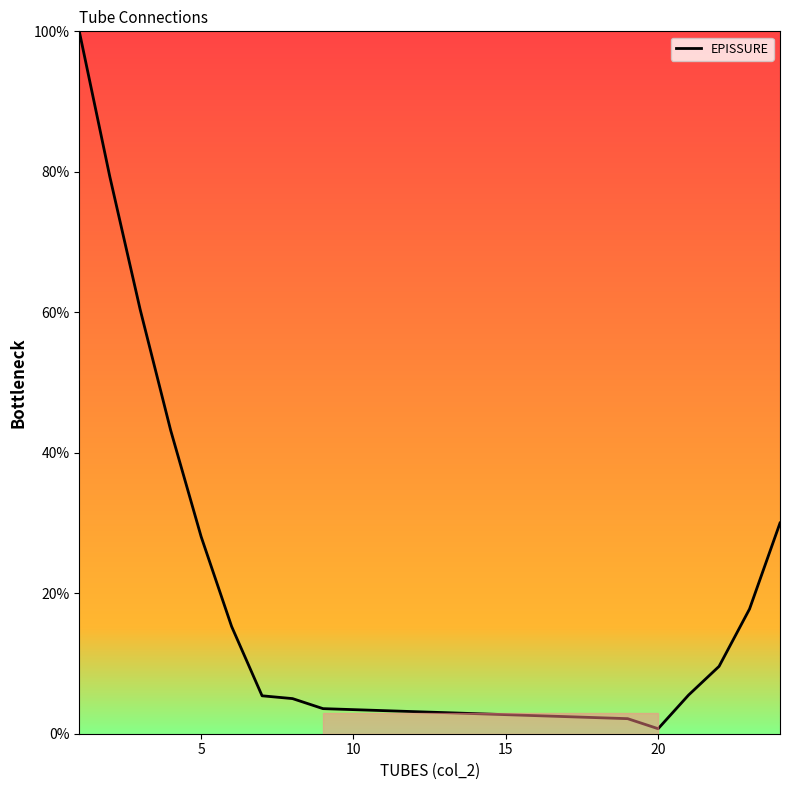

What is the sum of all values?

405.9